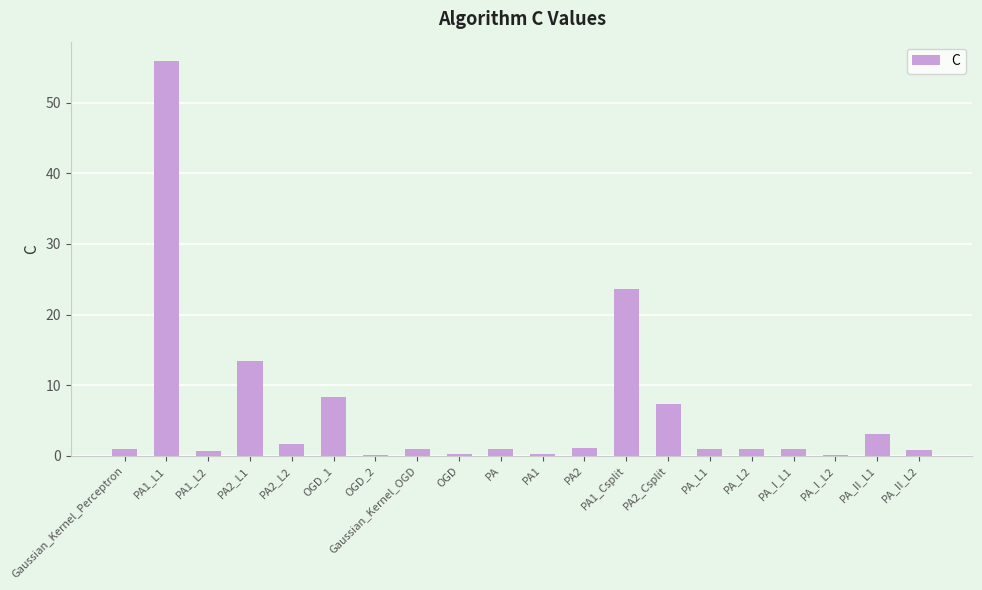

What is the ratio of the value at PA_I_L1 to the value at Gaussian_Kernel_OGD?

0.9